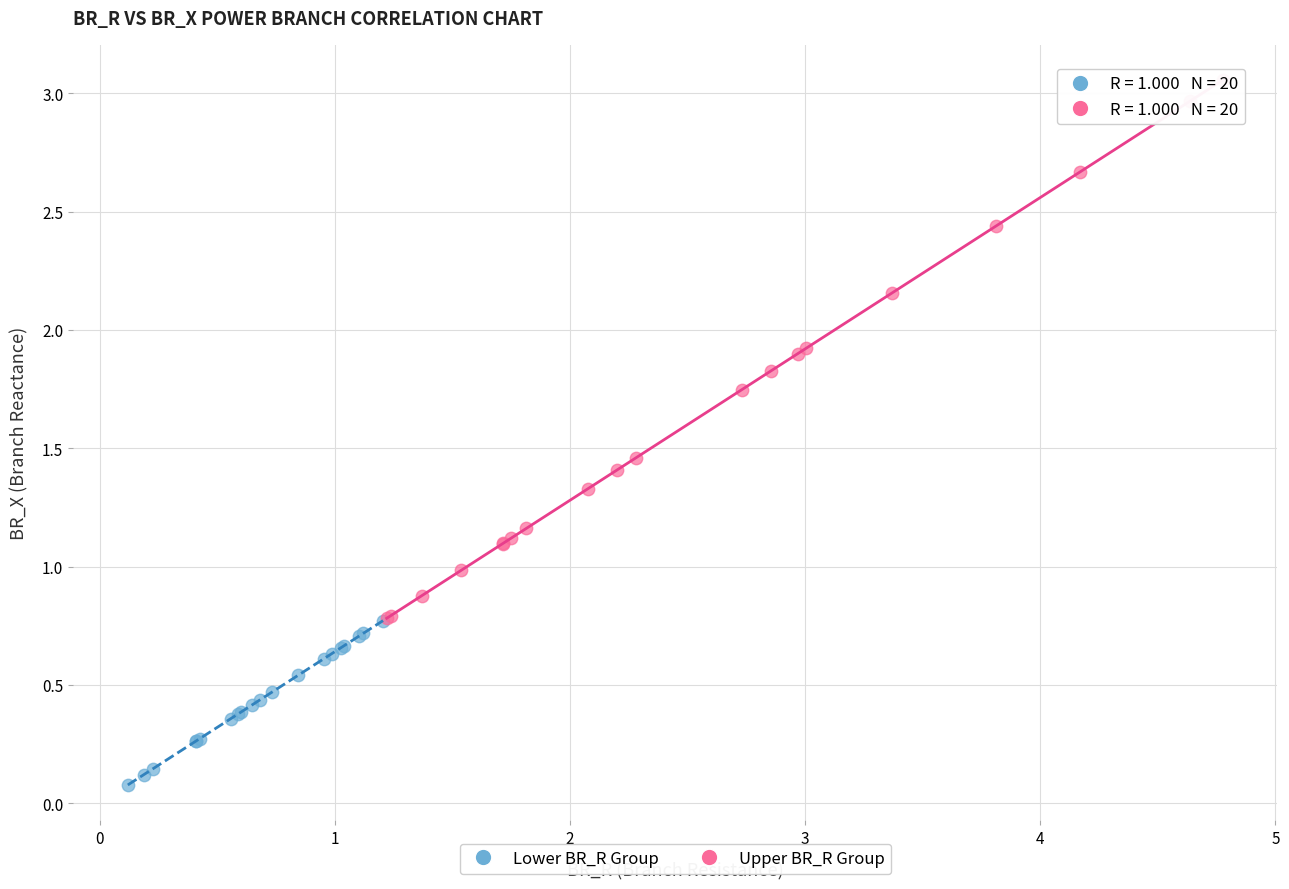

What are all the series names shown in the legend?

Lower BR_R Group, Upper BR_R Group